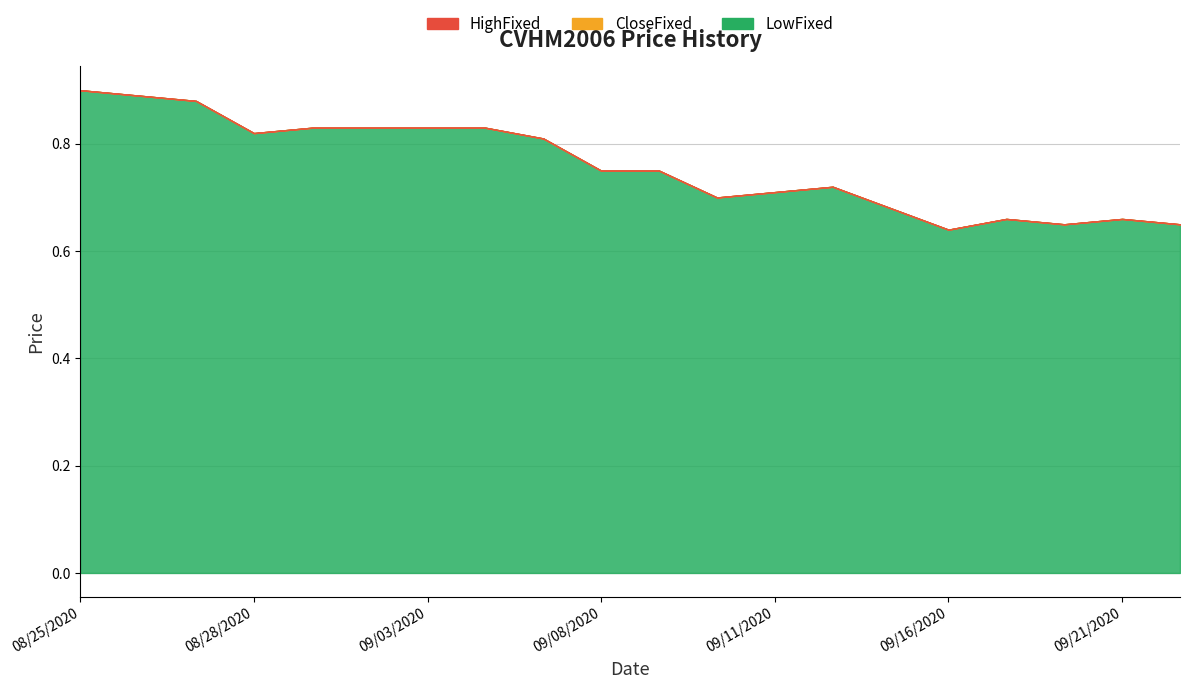

Does the chart have visible grid lines?

Yes